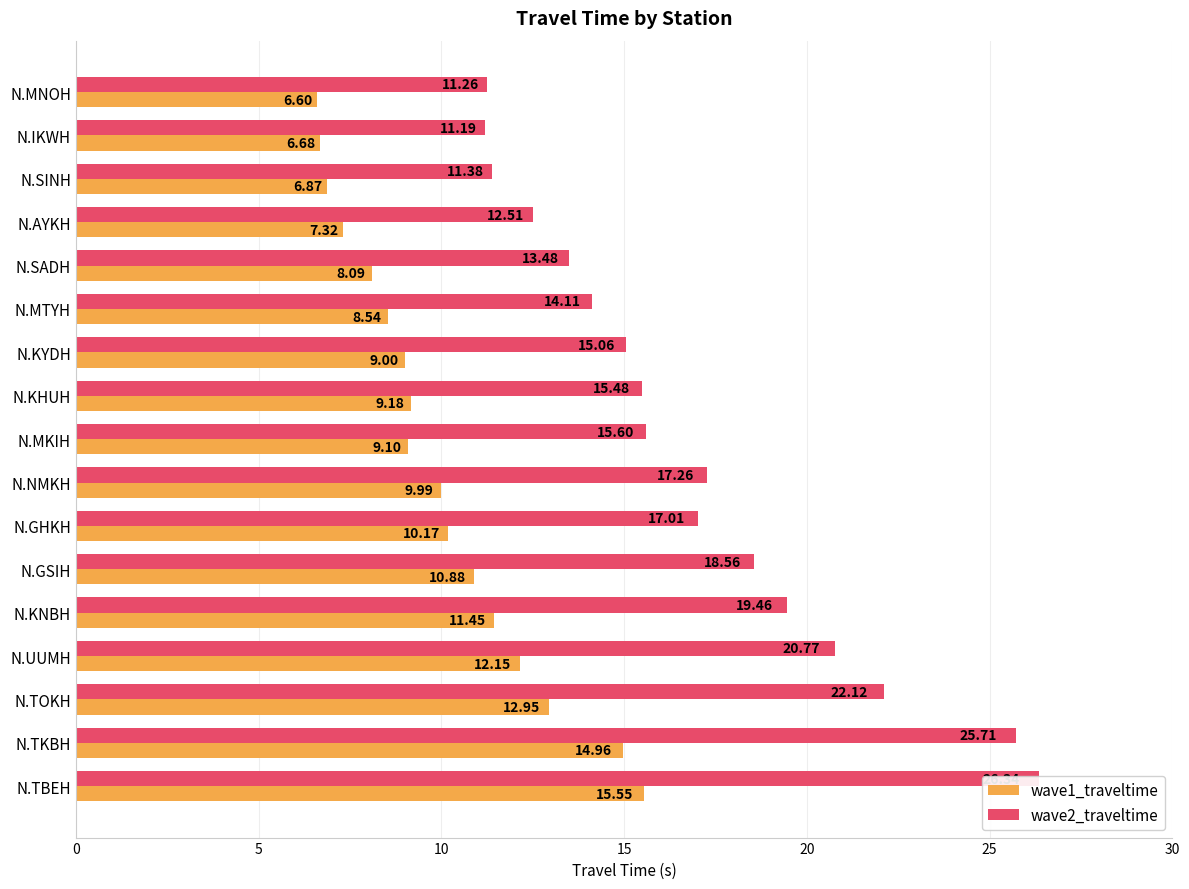

Between N.NMKH and N.UUMH, which is larger?

N.UUMH